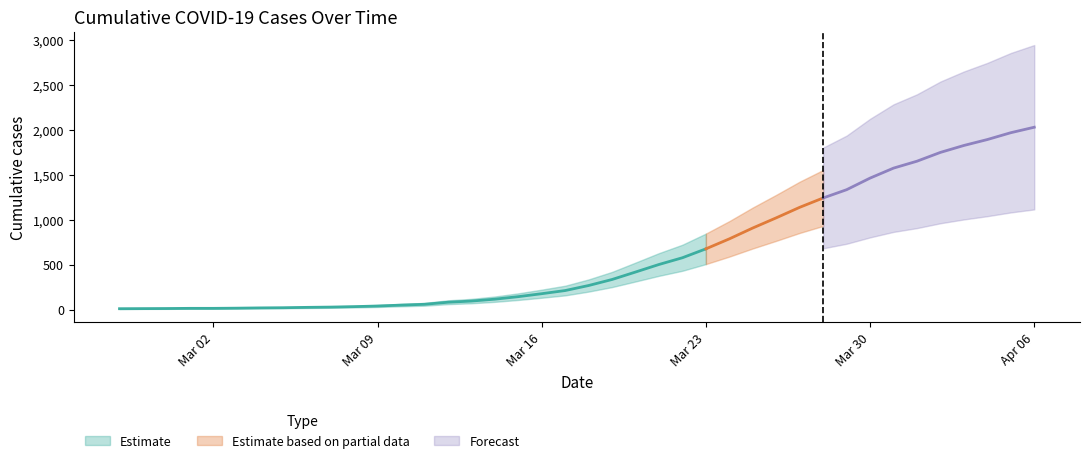

The value at 2020-04-02 is 1008. True or false?

False